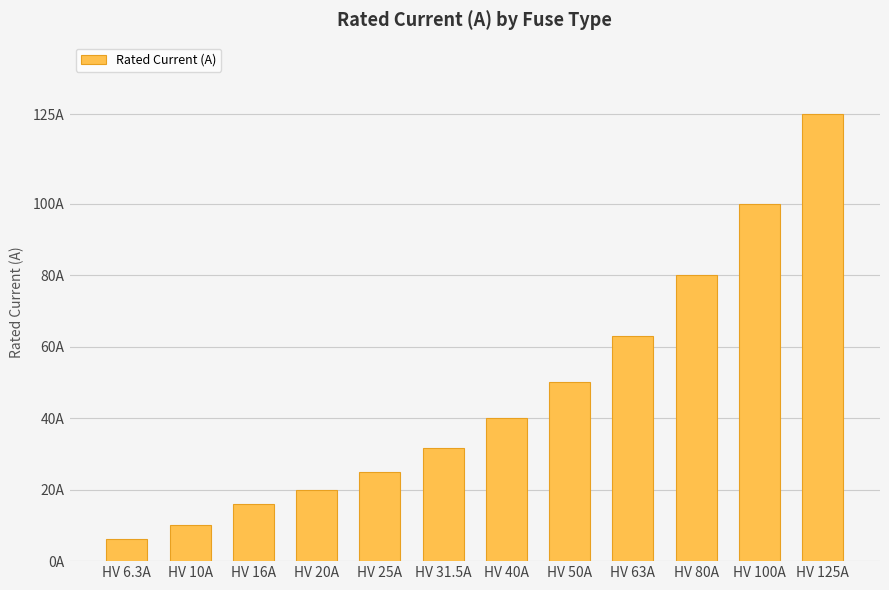

What is the maximum value shown in the chart?

125.0